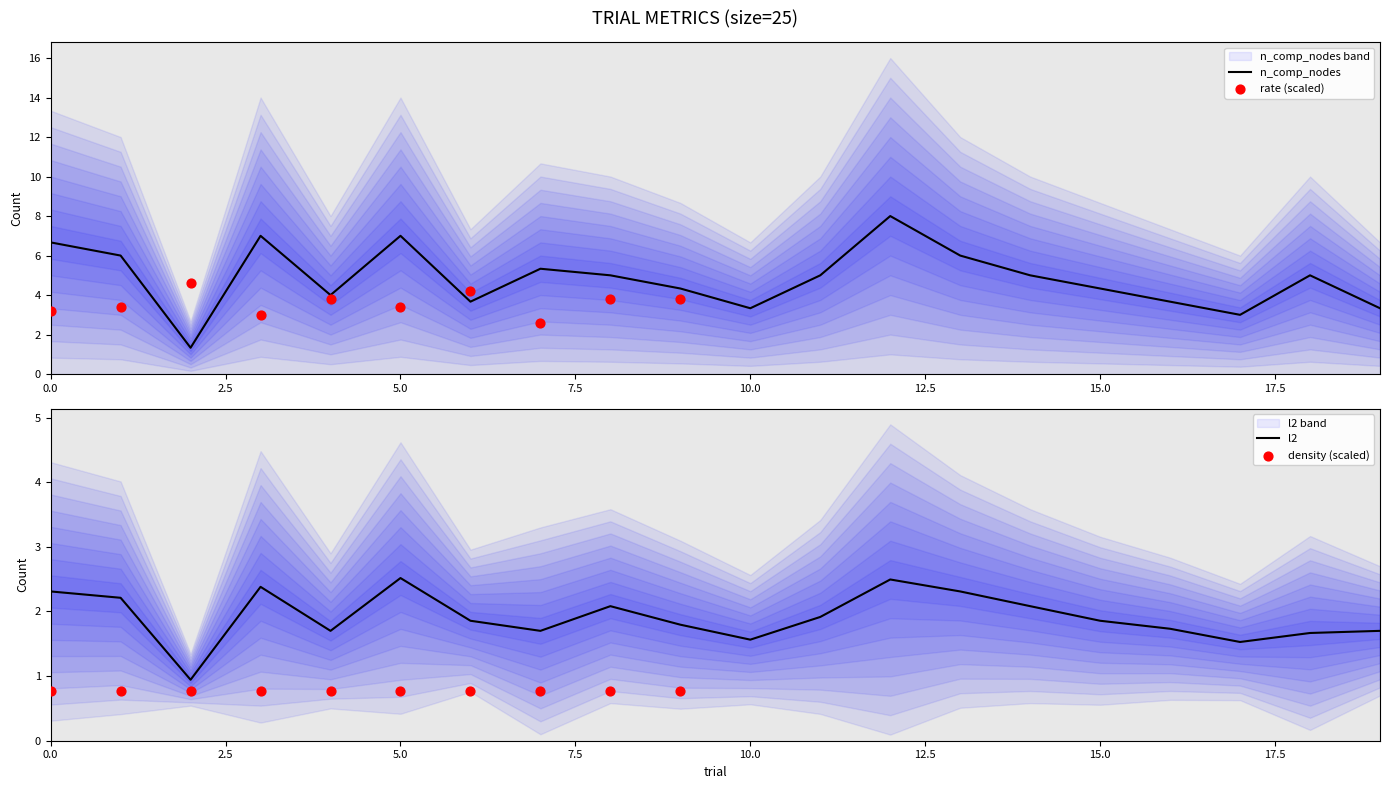

Is the value of l2 at 3 greater than the value of density at 1?

Yes